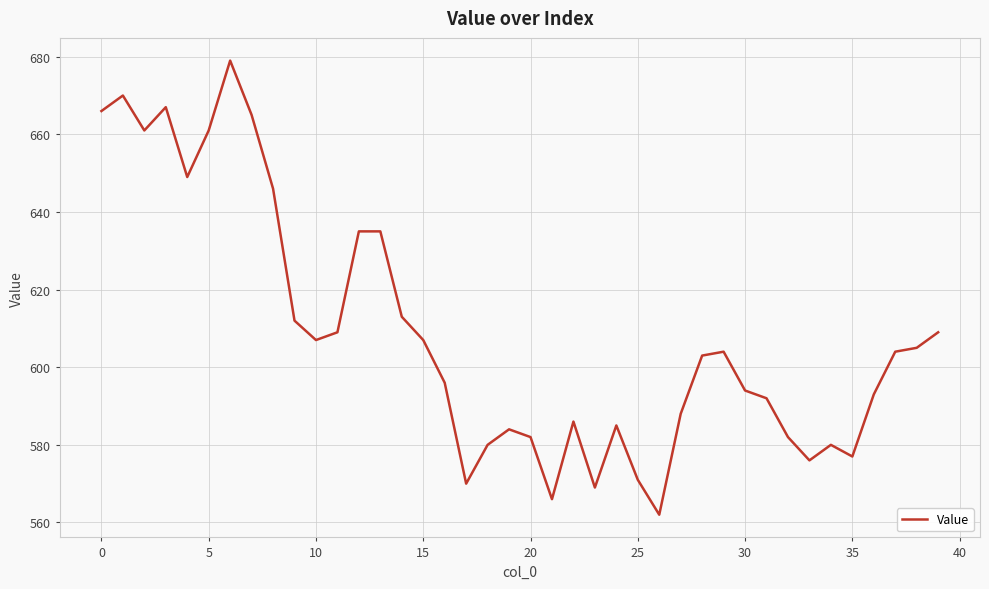

What is the difference between the maximum and minimum values?

117